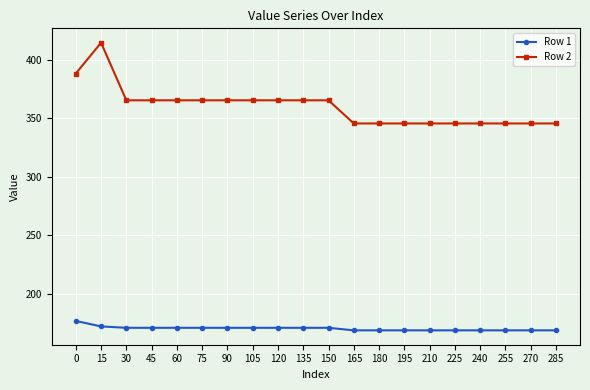

Does the chart display data point markers on the line(s)?

Yes